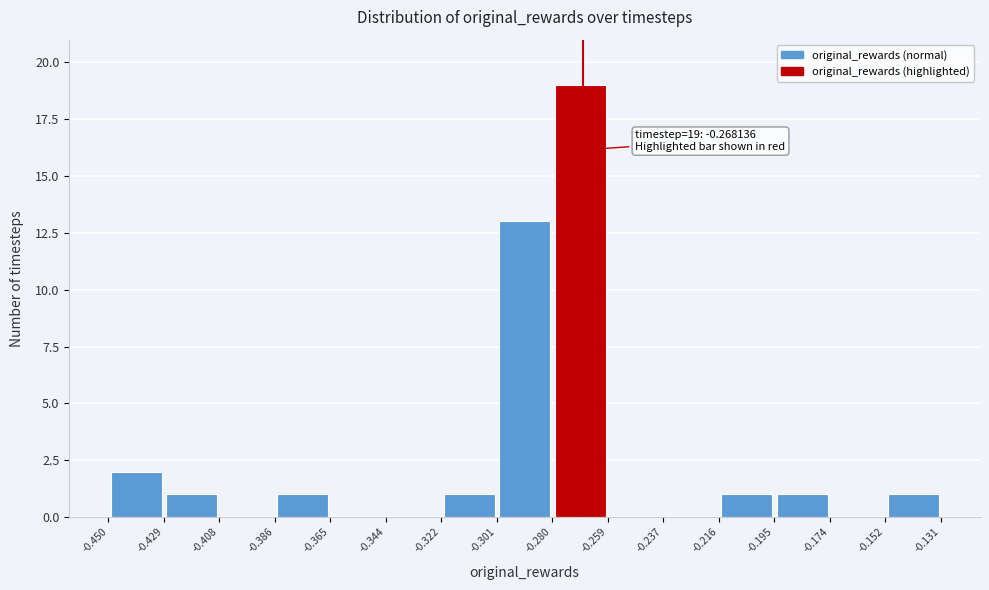

Which range on the x-axis has the tallest bar?

-0.280 to -0.259